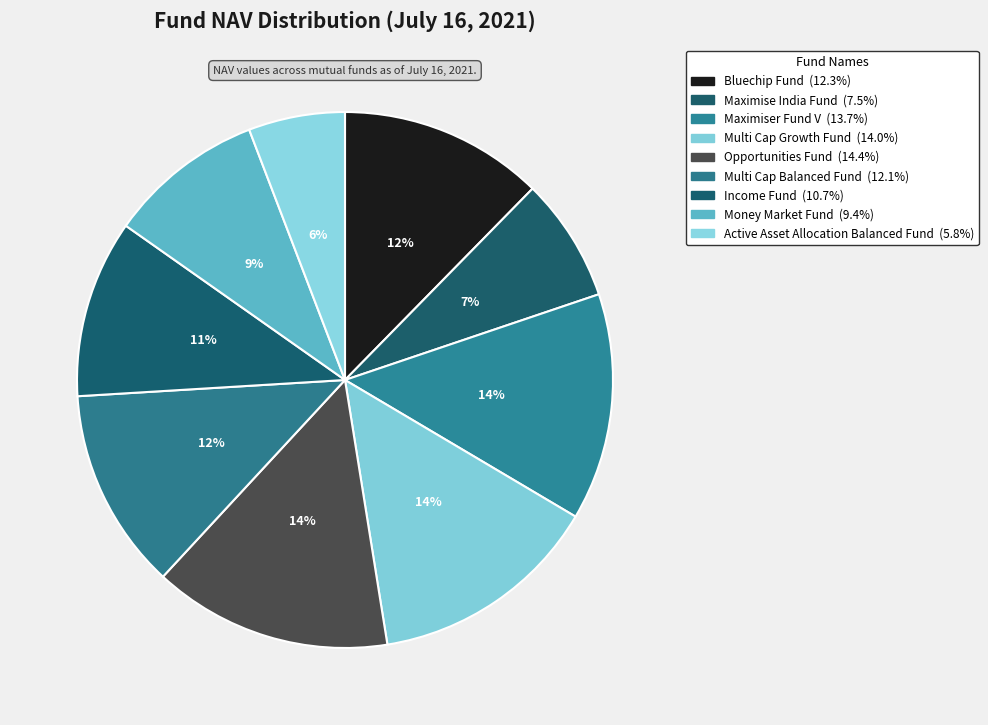

Count the number of slices in the pie.

9